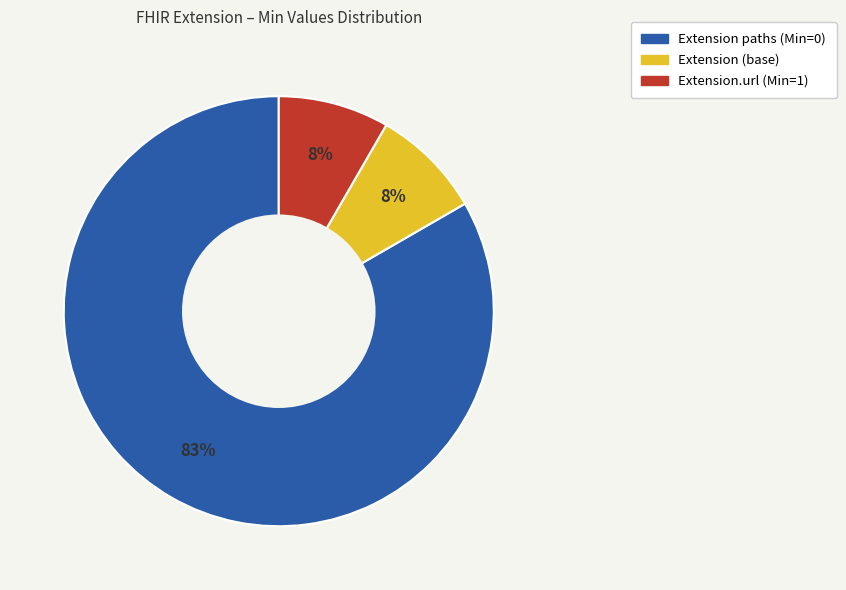

Is there any slice that represents more than half of the pie?

Yes